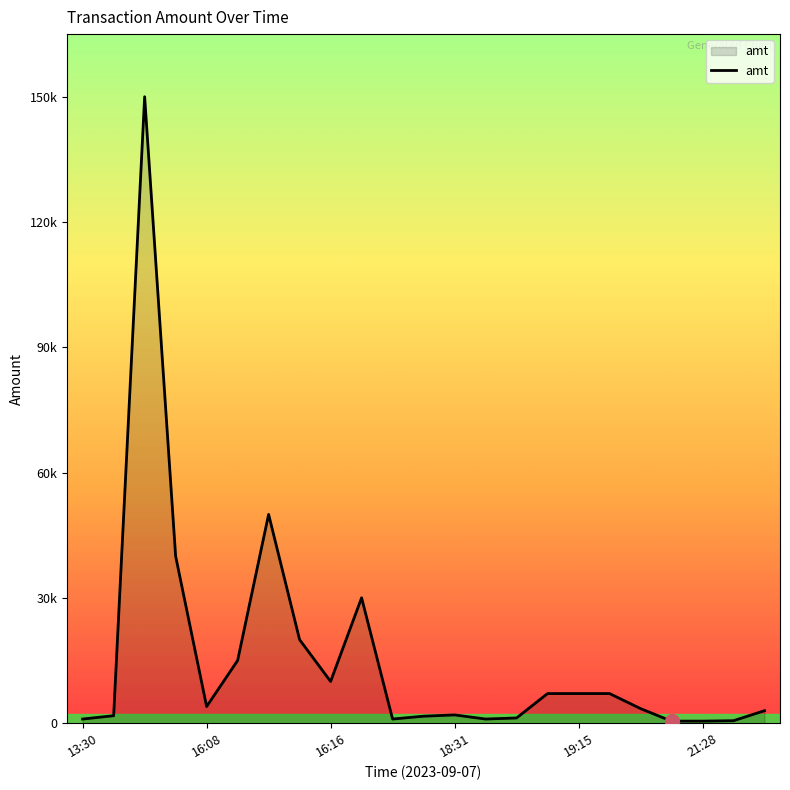

What is the maximum value shown in the chart?

150000.0